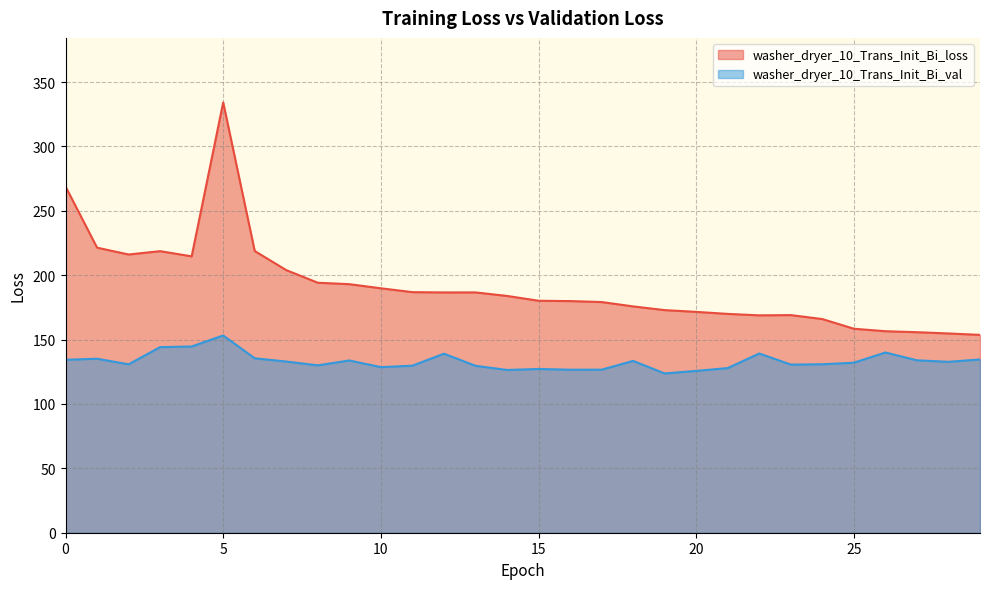

The value of washer_dryer_10_Trans_Init_Bi_loss at 14 is 183.9. True or false?

True